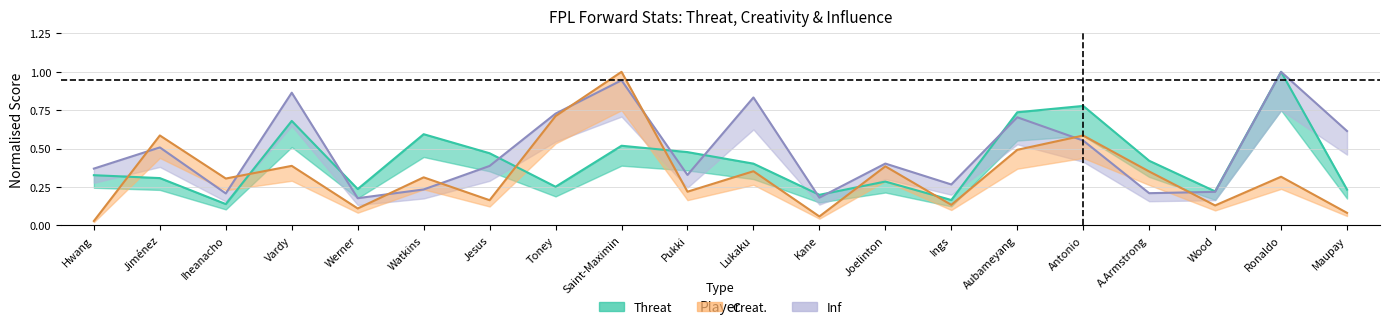

Where is Creat. nearest to the value 0?

Hwang